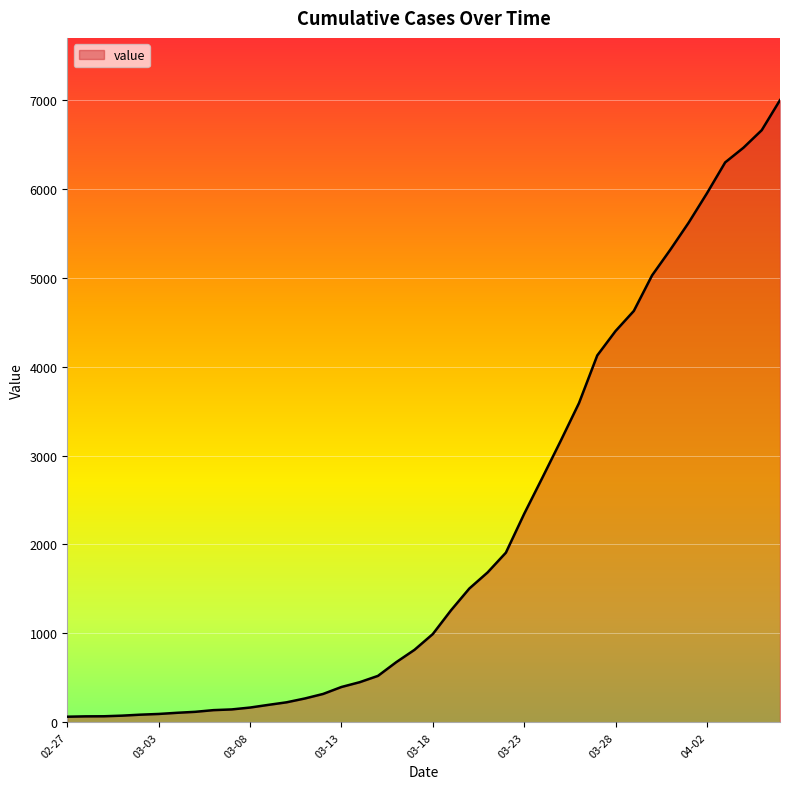

How many series are shown in this chart?

1